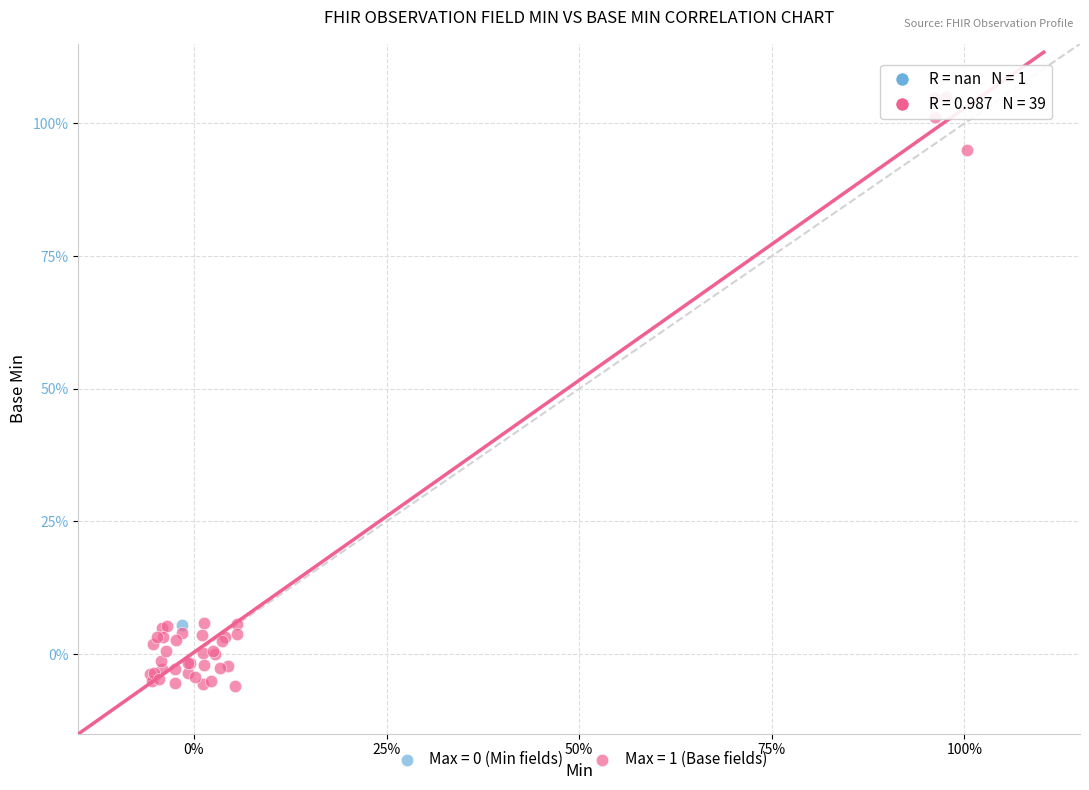

Which series contains the highest Y value?

Max = 1 (Base fields)